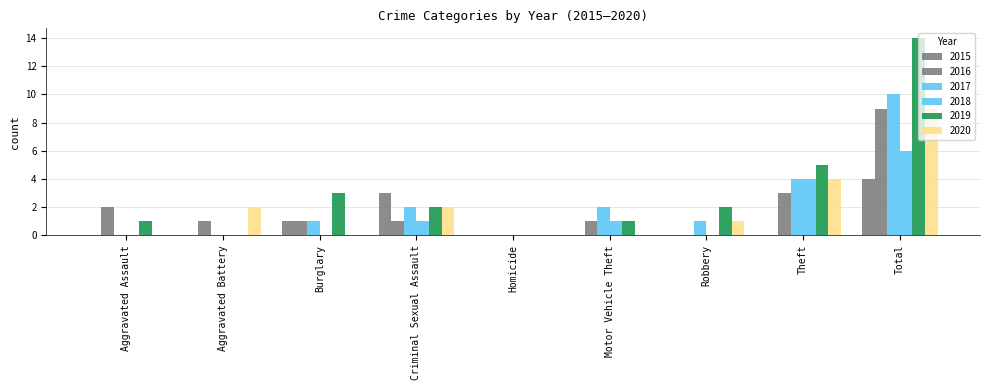

Count the number of data series in this chart.

6